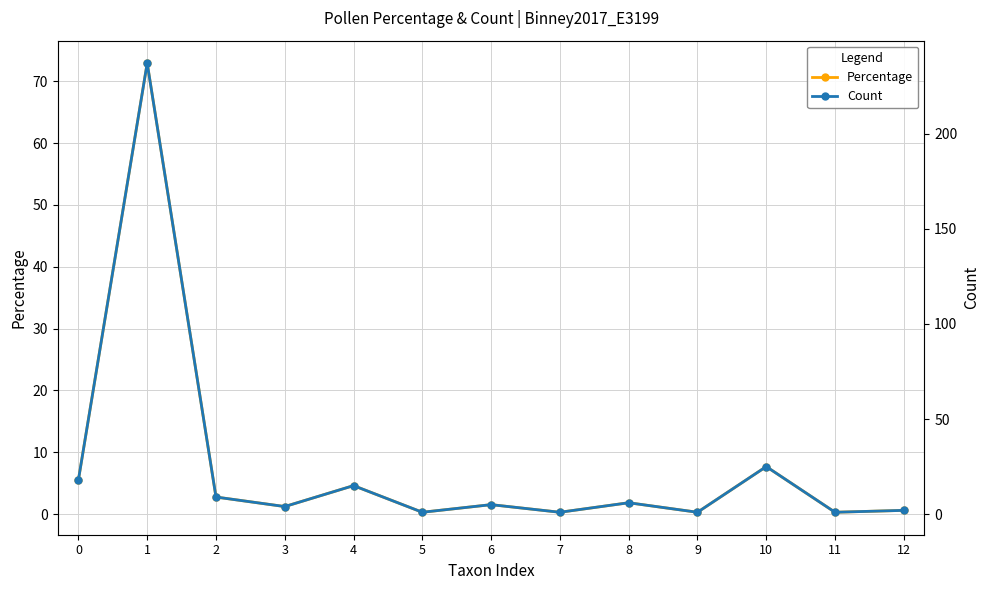

What is the smallest value displayed?

0.3